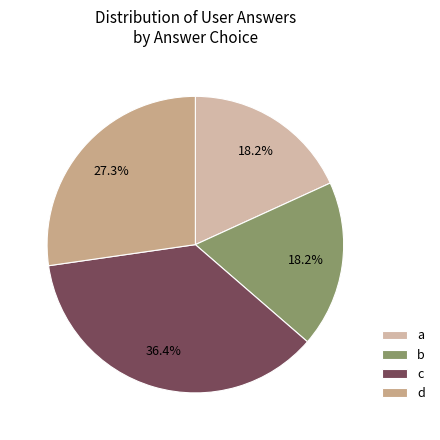

Count the number of slices in the pie.

4